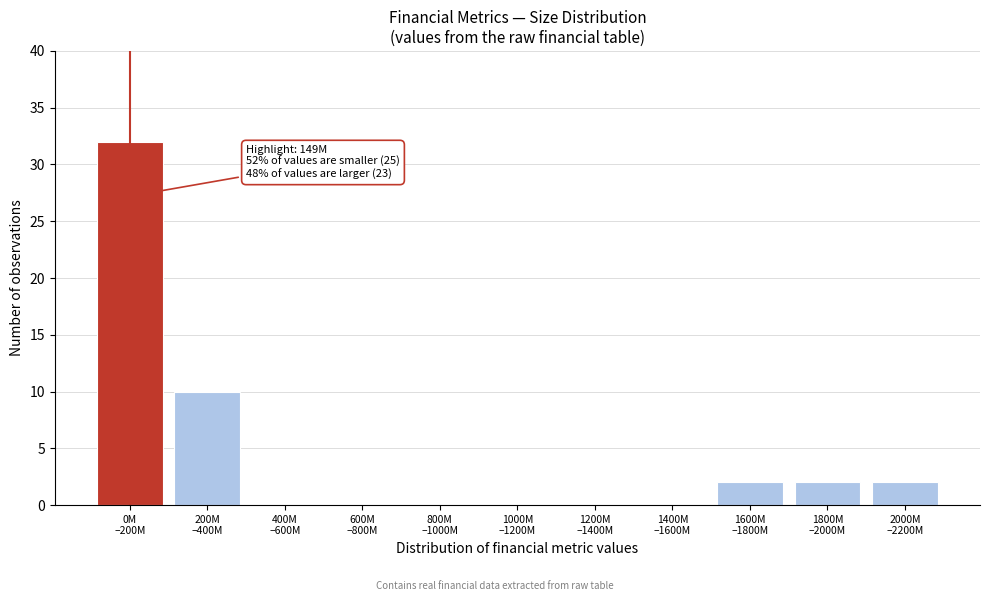

What is the sum of all values?

48